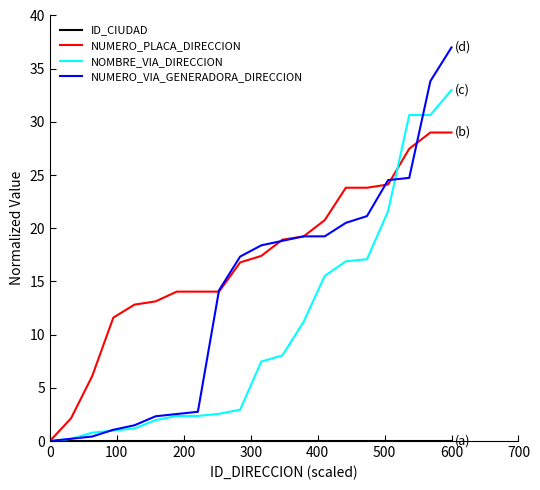

What is the difference between the maximum and minimum values in the NOMBRE_VIA_DIRECCION series?

33.0